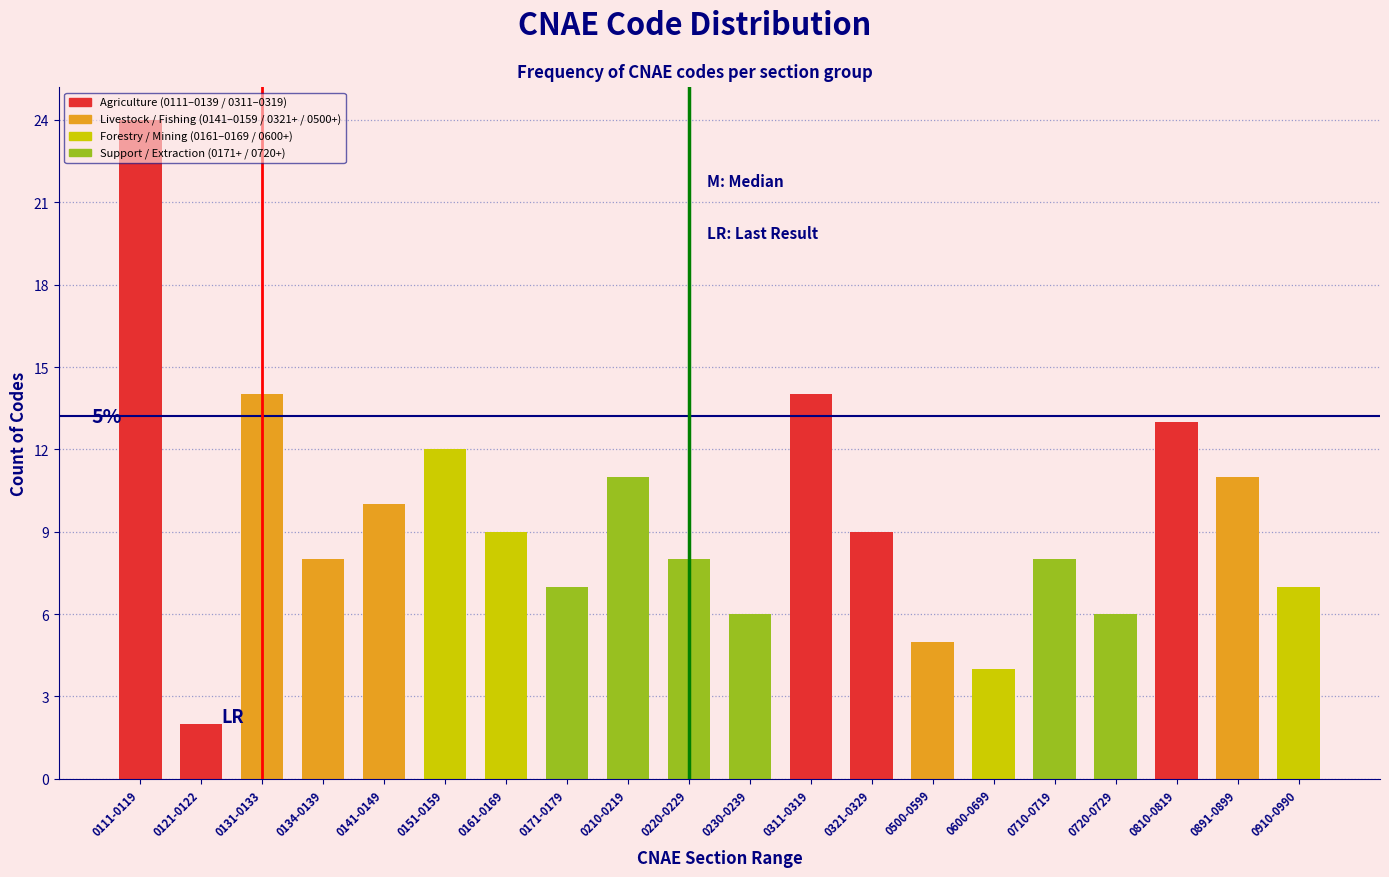

What is the difference between the second highest and minimum values?

12